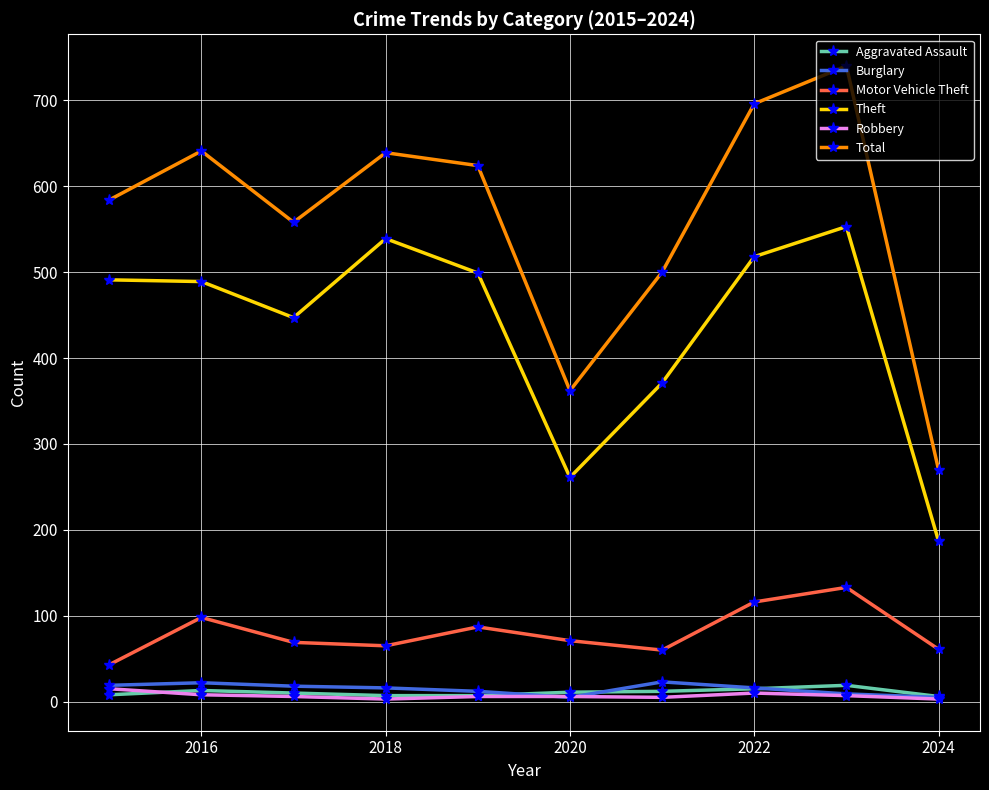

In Total, how many points are lower than both neighbors (excluding endpoints)?

2